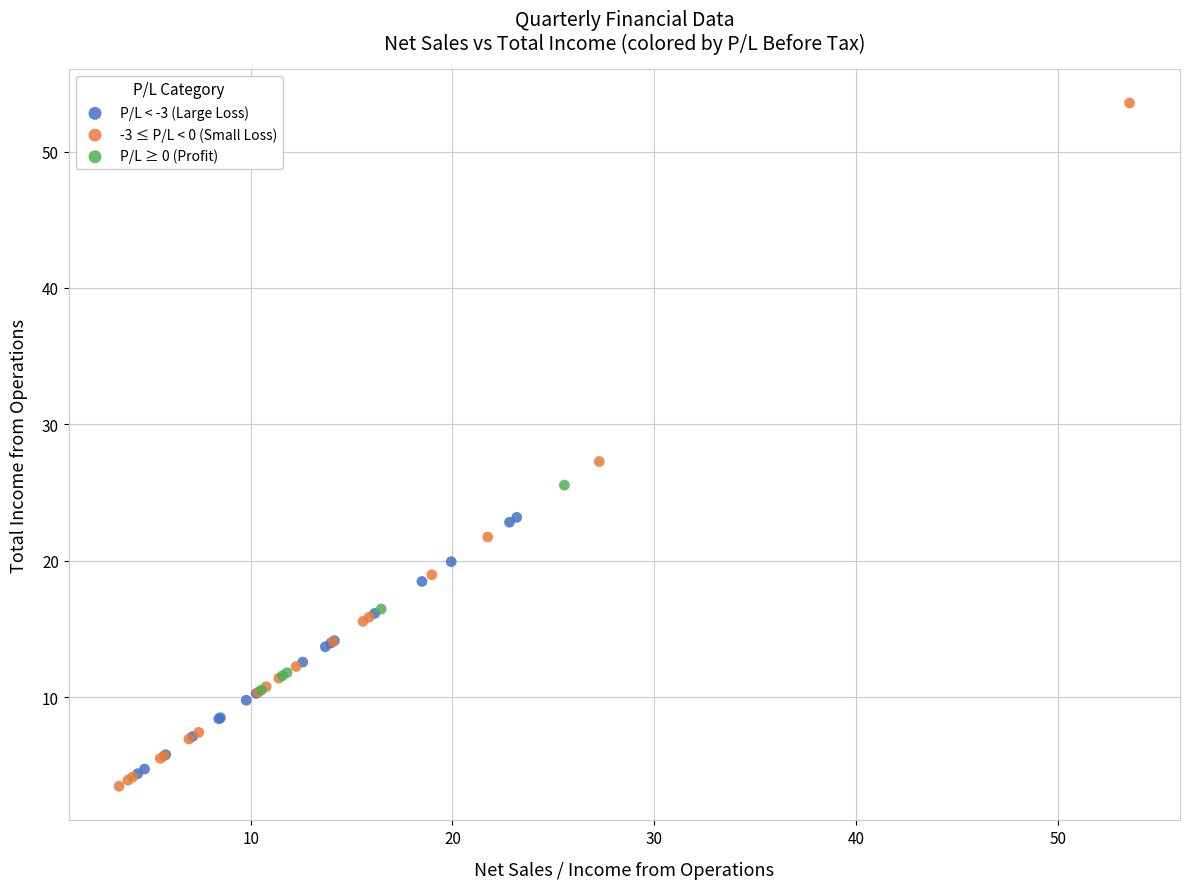

What are all the series names shown in the legend?

P/L < -3 (Large Loss), -3 ≤ P/L < 0 (Small Loss), P/L ≥ 0 (Profit)